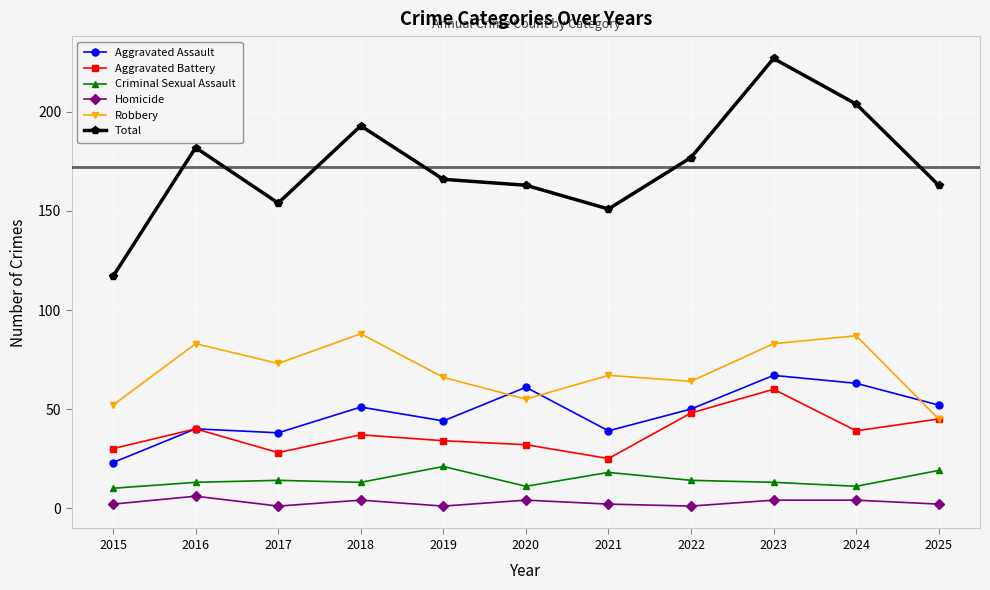

Which series has the widest spread of values?

Total